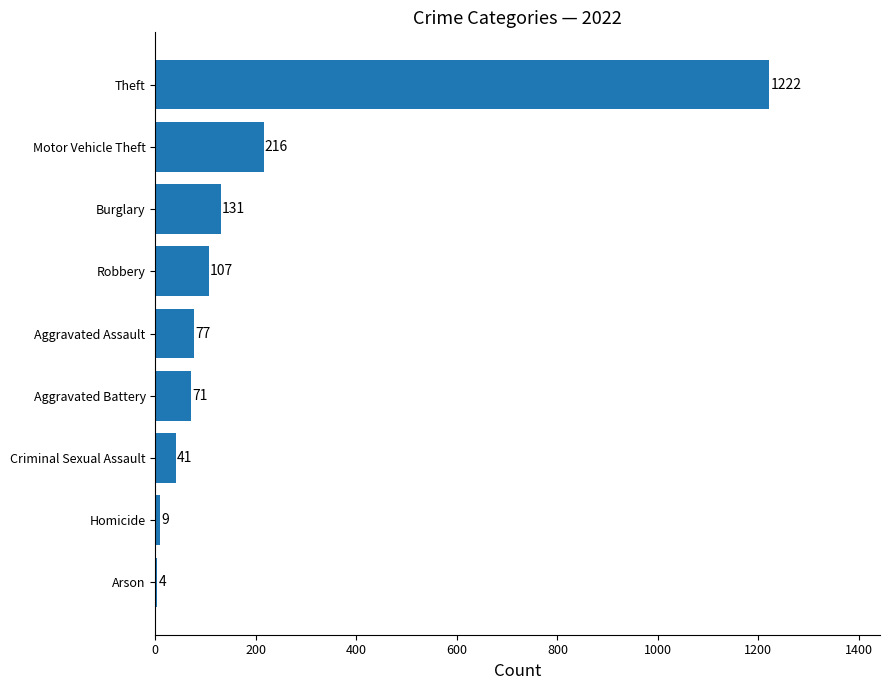

What is the sum of the values at Arson and Burglary?

135